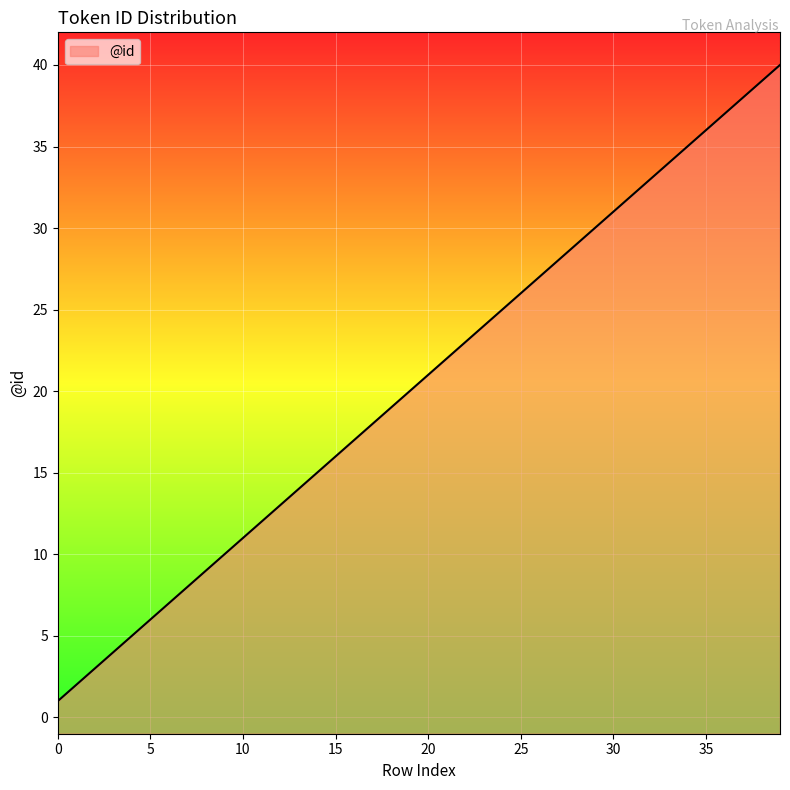

Reading right to left, what are all the values shown in this chart?

39=40	38=39	37=38	36=37	35=36	34=35	33=34	32=33	31=32	30=31	29=30	28=29	27=28	26=27	25=26	24=25	23=24	22=23	21=22	20=21	19=20	18=19	17=18	16=17	15=16	14=15	13=14	12=13	11=12	10=11	9=10	8=9	7=8	6=7	5=6	4=5	3=4	2=3	1=2	0=1